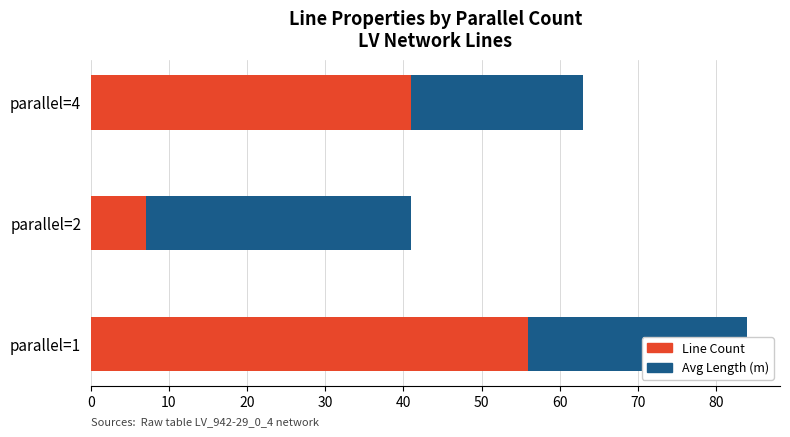

At which label does Line Count reach its peak?

parallel=1